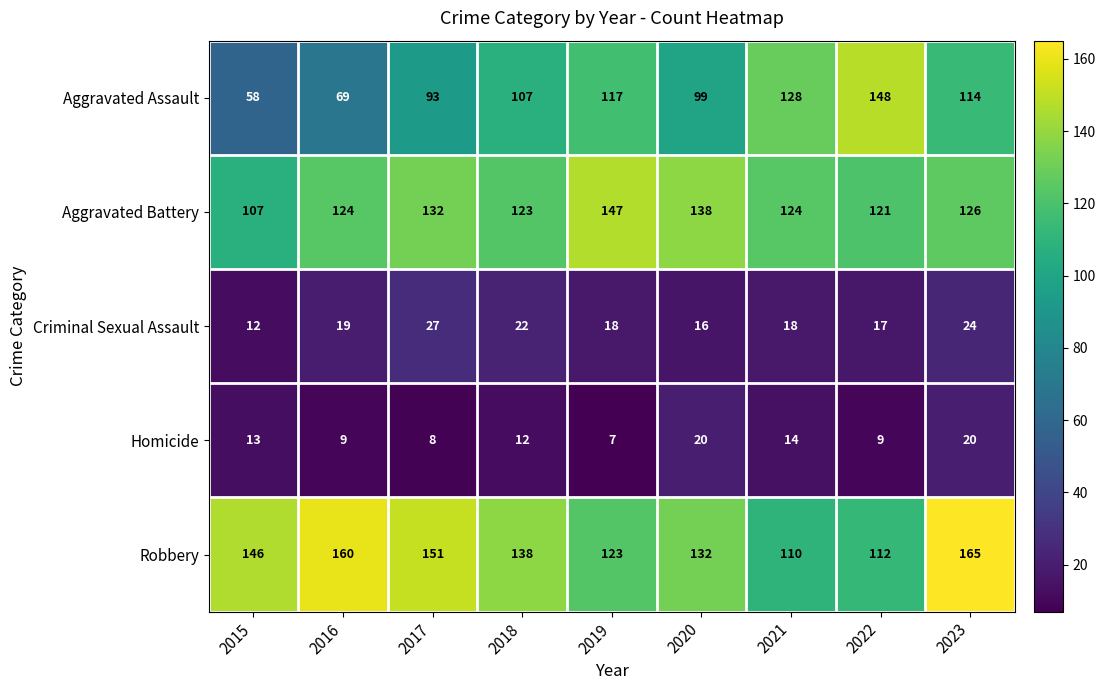

Which series has the largest range (max minus min)?

Aggravated Assault